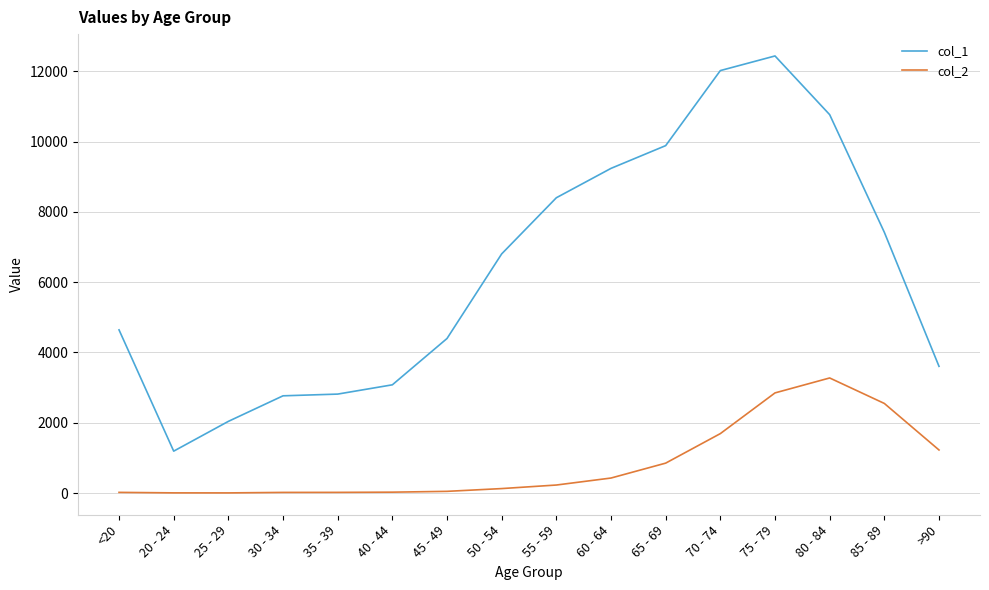

At which category is the sum across all series the highest?

75 - 79